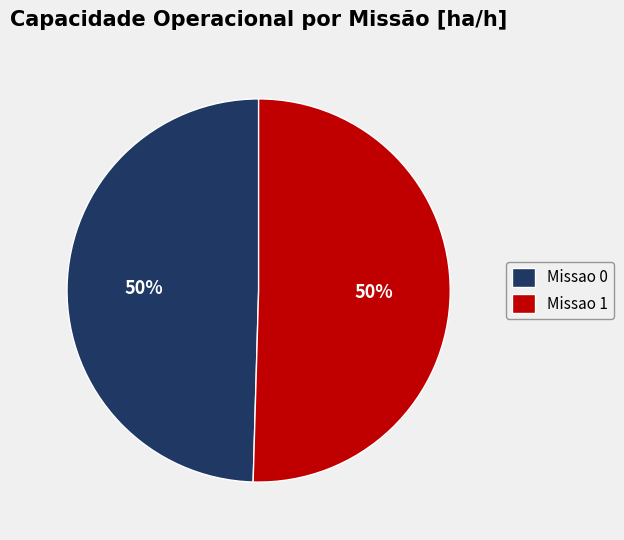

To the nearest percent, what is the combined percentage of Missao 1 and Missao 0?

100%